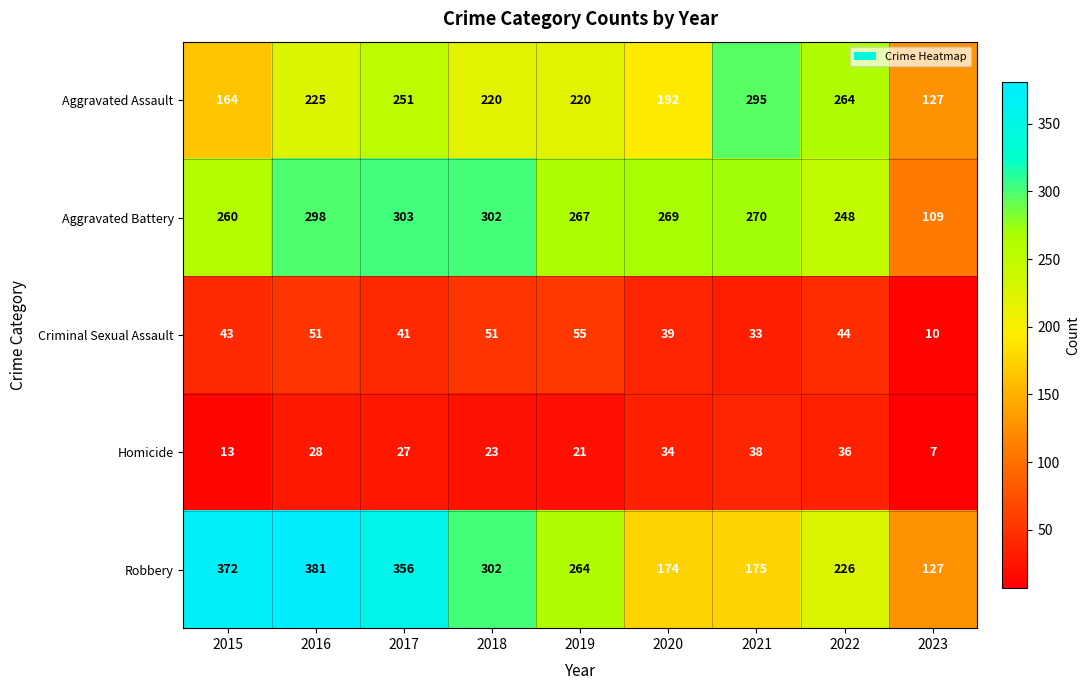

What is the difference between the second highest and minimum values in the Criminal Sexual Assault series?

41